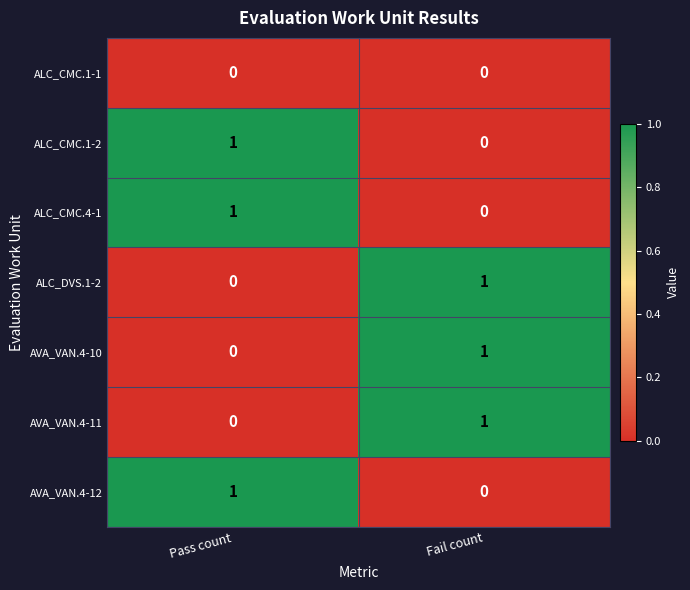

The ALC_CMC.1-1 series shows 0 at Fail count. True or false?

True